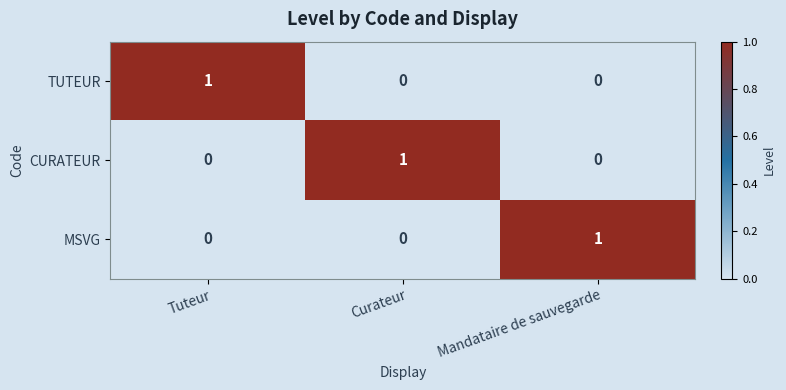

The value of TUTEUR at Tuteur is 2. True or false?

False